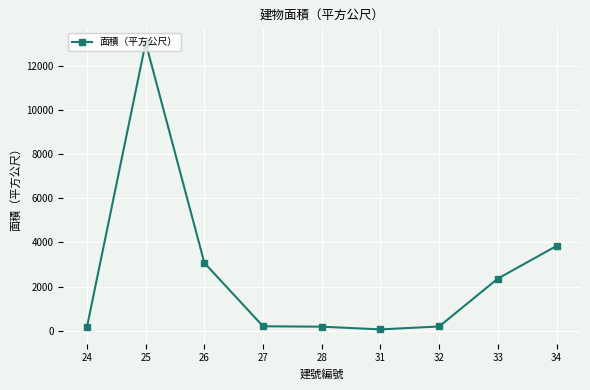

True or false: there are more than 0 points higher than both neighbors.

True